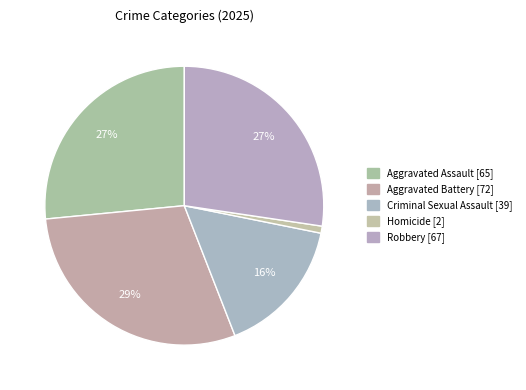

What is the change in value from Aggravated Battery to Robbery?

-5